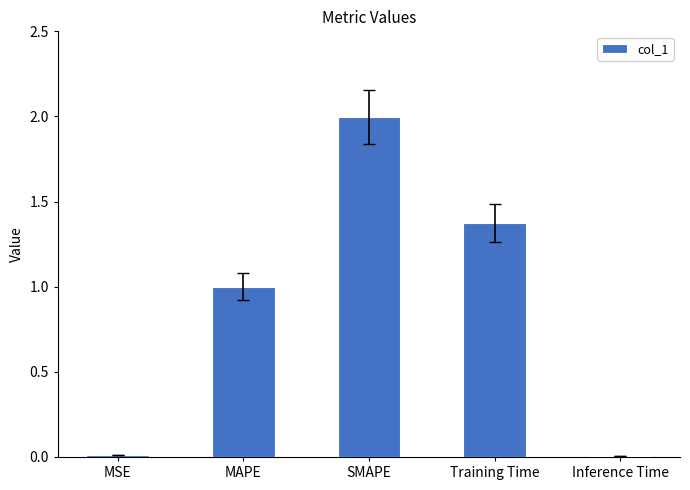

Are the bars horizontal?

No